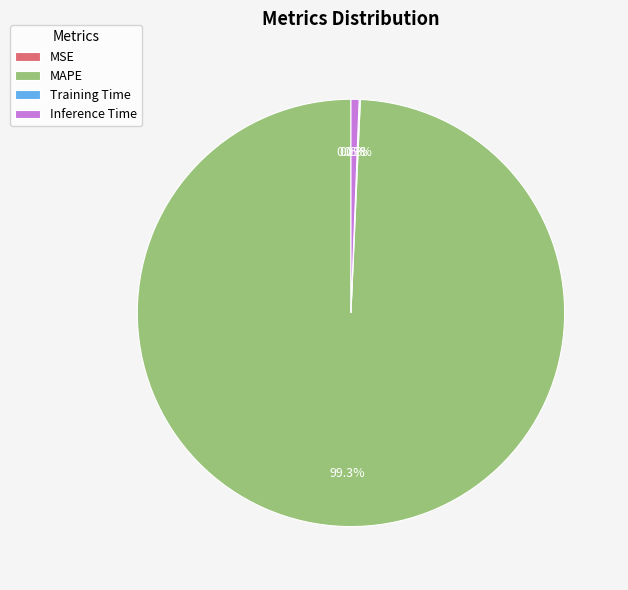

Which has a higher value, MSE or Inference Time?

Inference Time